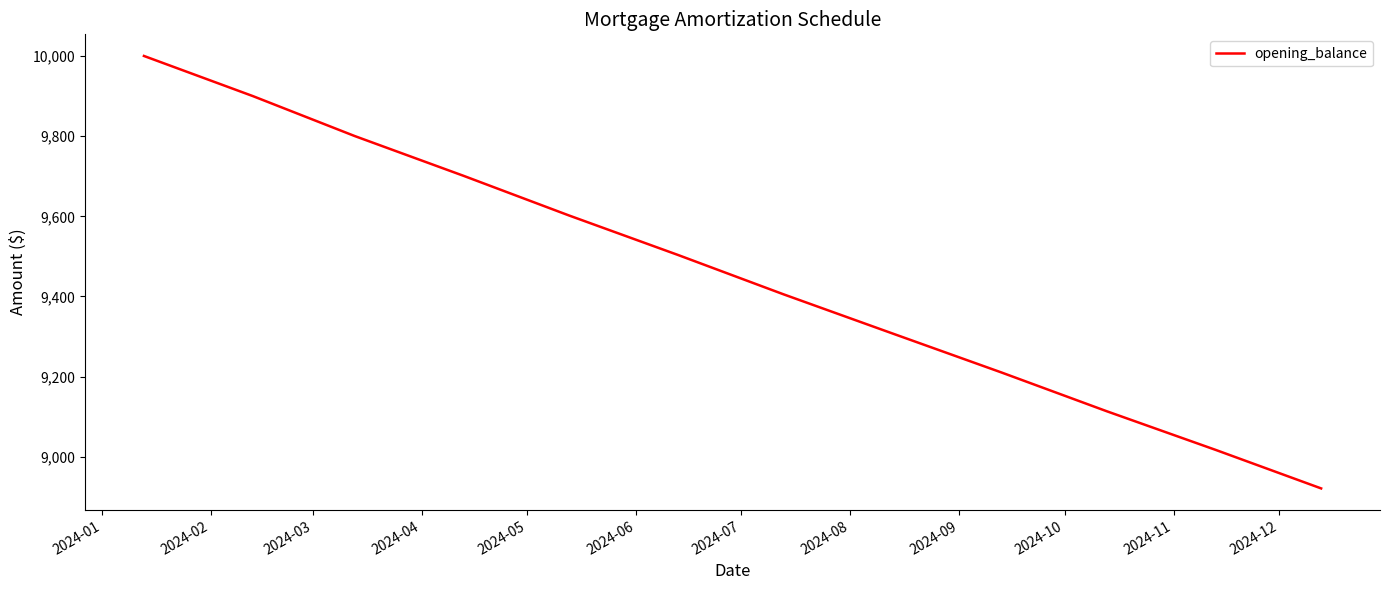

What is the difference between the maximum and minimum values?

1078.7